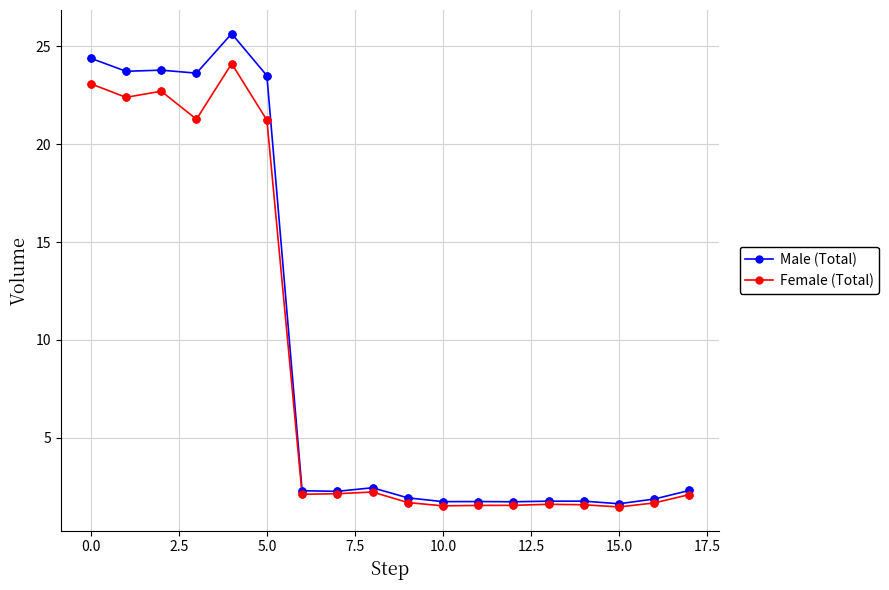

At how many categories does at least one series exceed 17?

6